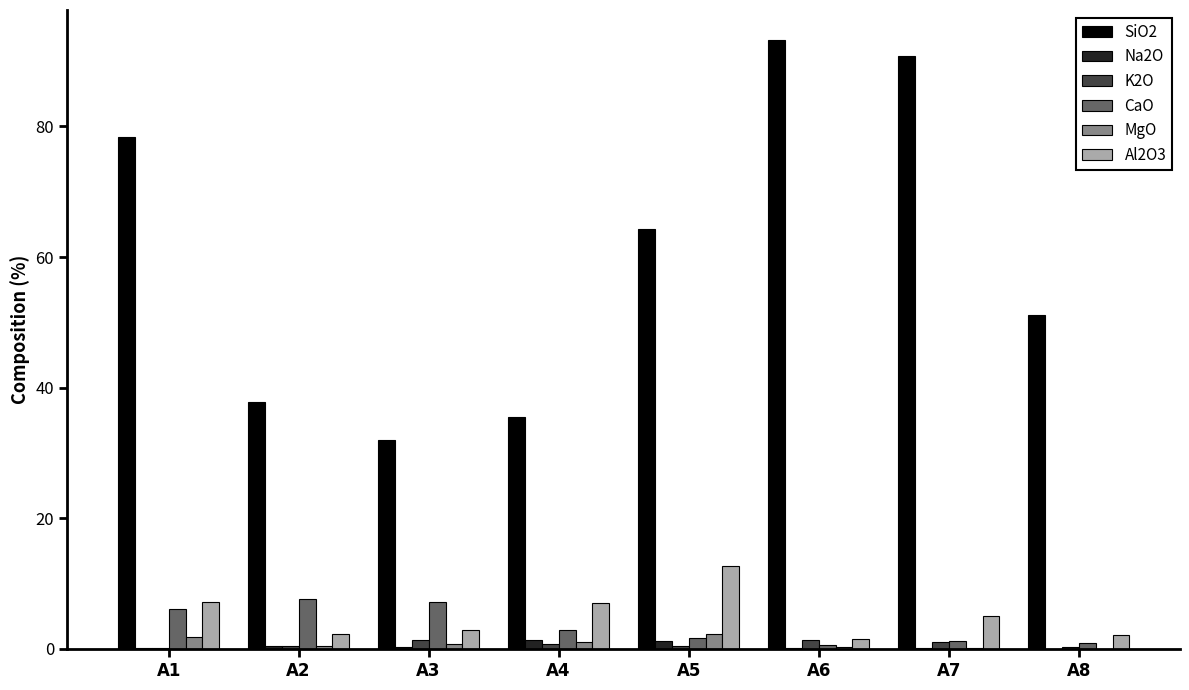

How many values in the SiO2 series exceed 64?

4